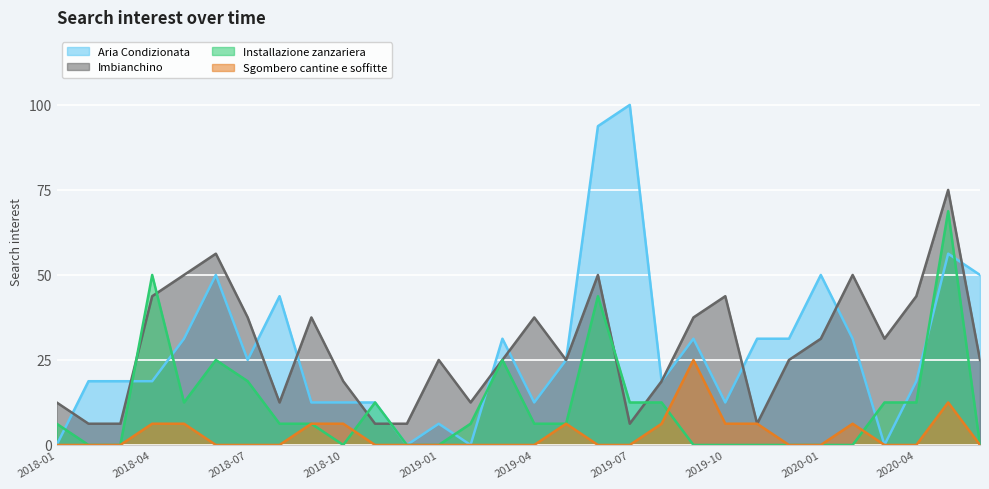

True or false: Imbianchino has more than 1 points higher than both neighbors.

True